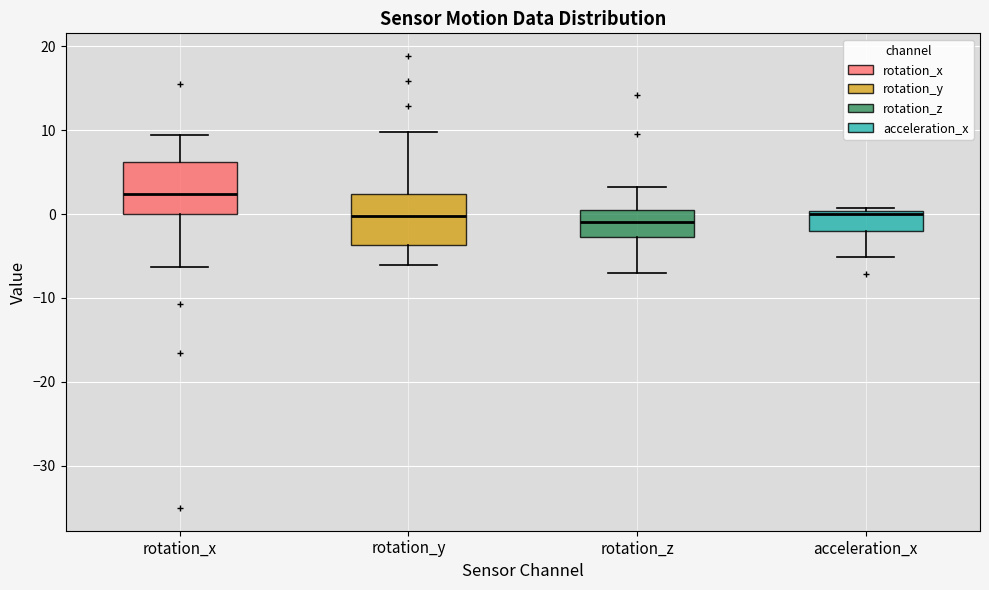

Reading left to right, transcribe this box plot: for each box, give where its median line is, the range the box spans, and where its two whiskers end, as read against the y-axis. The values are not printed on the chart, so give them approximately, as read against the axis.

rotation_x: median 2, box 0 to 6, whiskers -6 to 9
rotation_y: median 0, box -4 to 2, whiskers -6 to 10
rotation_z: median -1, box -3 to 0, whiskers -7 to 3
acceleration_x: median 0 (just below the box's upper edge), box -2 to 0, whiskers -5 to 1